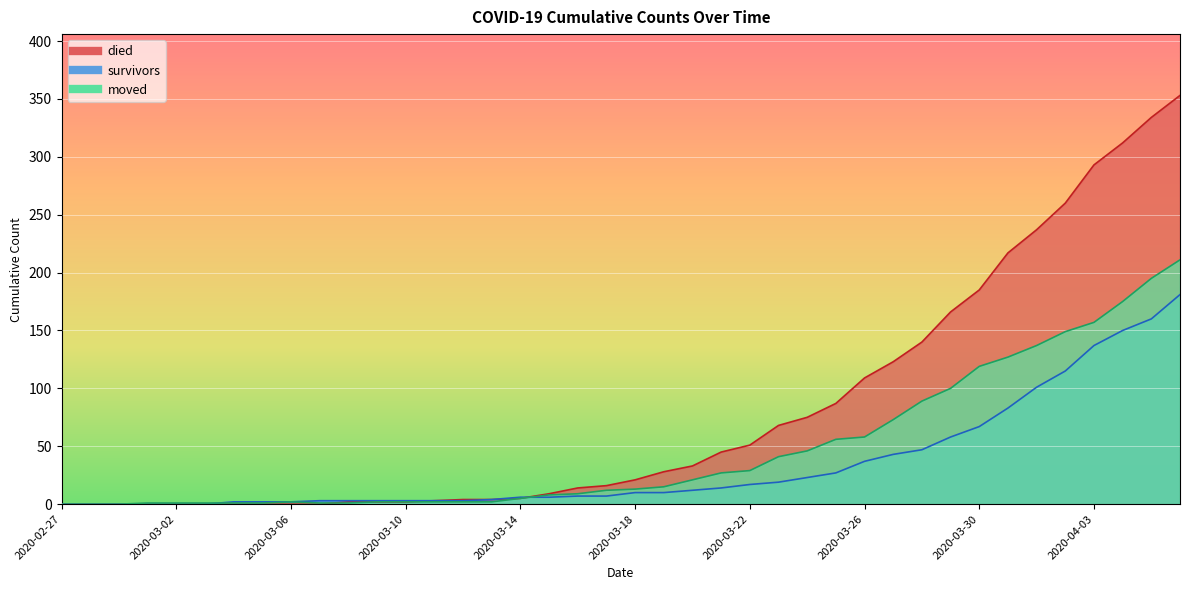

Reading left to right, what are all the values shown in this chart?

died: 2020-02-27=0	2020-02-28=0	2020-02-29=0	2020-03-01=0	2020-03-02=0	2020-03-03=0	2020-03-04=0	2020-03-05=0	2020-03-06=0	2020-03-07=0	2020-03-08=2	2020-03-09=2	2020-03-10=2	2020-03-11=3	2020-03-12=4	2020-03-13=4	2020-03-14=5	2020-03-15=9	2020-03-16=14	2020-03-17=16	2020-03-18=21	2020-03-19=28	2020-03-20=33	2020-03-21=45	2020-03-22=51	2020-03-23=68	2020-03-24=75	2020-03-25=87	2020-03-26=109	2020-03-27=123	2020-03-28=140	2020-03-29=166	2020-03-30=185	2020-03-31=217	2020-04-01=237	2020-04-02=260	2020-04-03=293	2020-04-04=312	2020-04-05=334	2020-04-06=353
survivors: 2020-02-27=0	2020-02-28=0	2020-02-29=0	2020-03-01=0	2020-03-02=0	2020-03-03=0	2020-03-04=2	2020-03-05=2	2020-03-06=2	2020-03-07=3	2020-03-08=3	2020-03-09=3	2020-03-10=3	2020-03-11=3	2020-03-12=3	2020-03-13=4	2020-03-14=6	2020-03-15=6	2020-03-16=7	2020-03-17=7	2020-03-18=10	2020-03-19=10	2020-03-20=12	2020-03-21=14	2020-03-22=17	2020-03-23=19	2020-03-24=23	2020-03-25=27	2020-03-26=37	2020-03-27=43	2020-03-28=47	2020-03-29=58	2020-03-30=67	2020-03-31=83	2020-04-01=101	2020-04-02=115	2020-04-03=137	2020-04-04=150	2020-04-05=160	2020-04-06=181
moved: 2020-02-27=0	2020-02-28=0	2020-02-29=0	2020-03-01=1	2020-03-02=1	2020-03-03=1	2020-03-04=1	2020-03-05=1	2020-03-06=2	2020-03-07=1	2020-03-08=1	2020-03-09=2	2020-03-10=2	2020-03-11=2	2020-03-12=2	2020-03-13=2	2020-03-14=5	2020-03-15=8	2020-03-16=9	2020-03-17=12	2020-03-18=13	2020-03-19=15	2020-03-20=21	2020-03-21=27	2020-03-22=29	2020-03-23=41	2020-03-24=46	2020-03-25=56	2020-03-26=58	2020-03-27=73	2020-03-28=89	2020-03-29=100	2020-03-30=119	2020-03-31=127	2020-04-01=137	2020-04-02=149	2020-04-03=157	2020-04-04=175	2020-04-05=195	2020-04-06=211